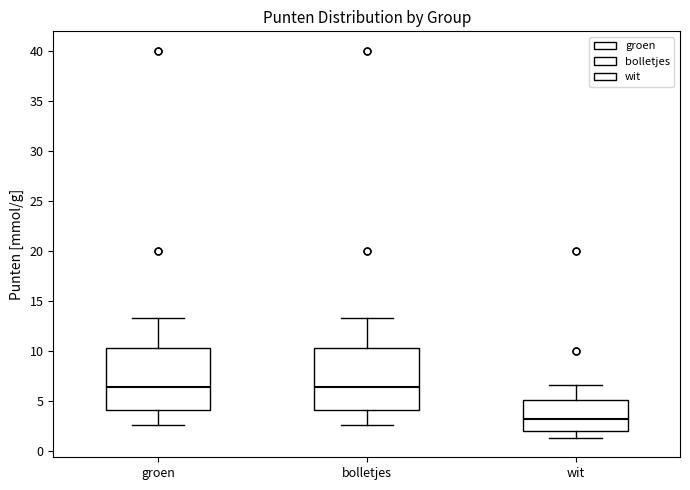

Reading left to right, transcribe this box plot: for each box, give where its median line is, the range the box spans, and where its two whiskers end, as read against the y-axis. The values are not printed on the chart, so give them approximately, as read against the axis.

groen: median 6.5, box 4.0 to 10.5, whiskers 2.5 to 13.5
bolletjes: median 6.5, box 4.0 to 10.5, whiskers 2.5 to 13.5
wit: median 3.0, box 2.0 to 5.0, whiskers 1.5 to 6.5